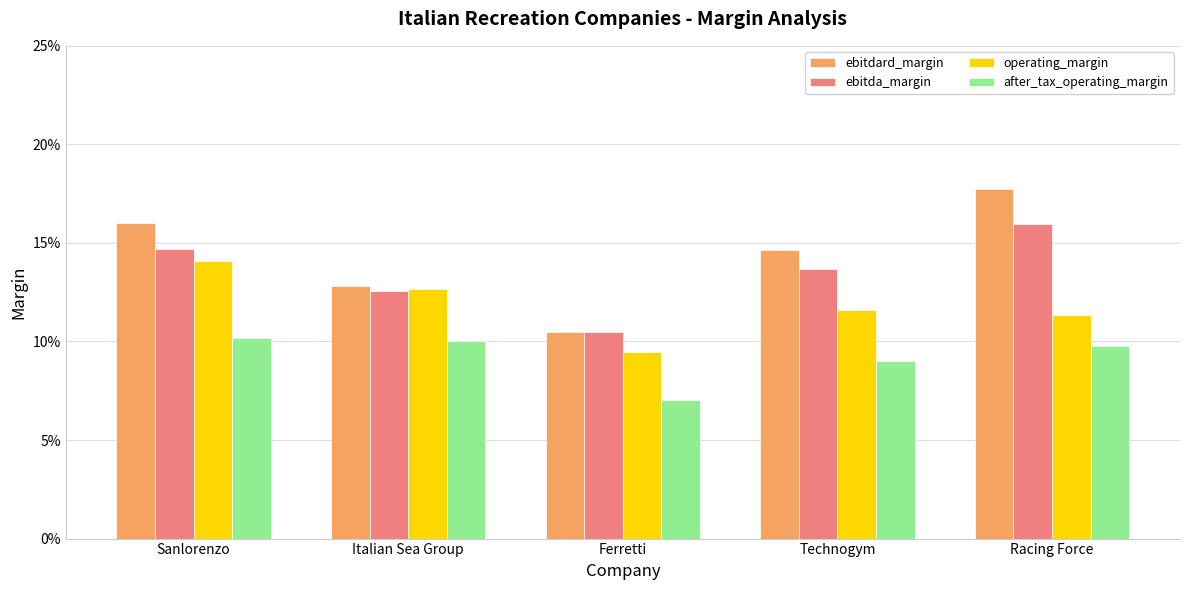

At which label does ebitdard_margin reach its minimum?

Ferretti